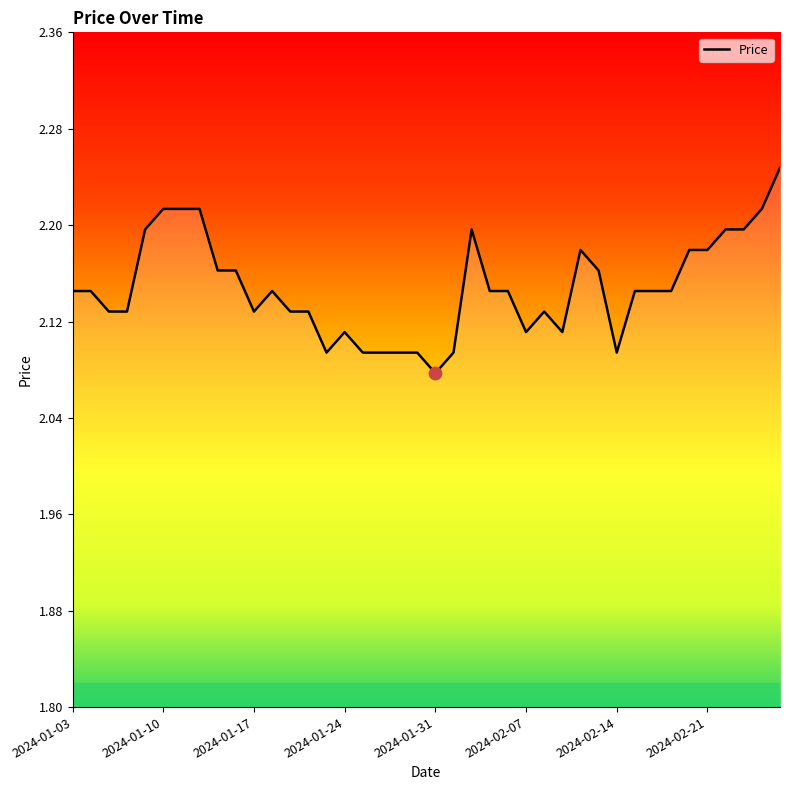

Where is the data nearest to the value 2?

2024-01-31